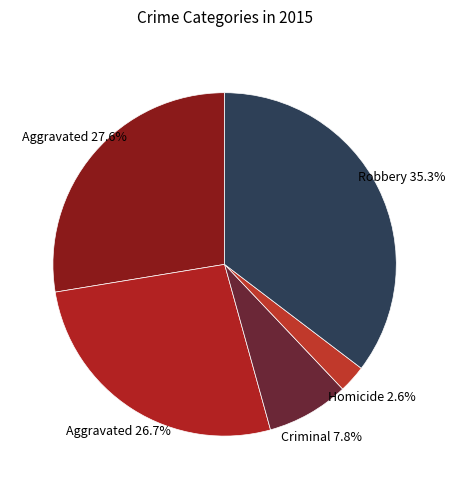

To the nearest percent, what is the average slice percentage?

20%